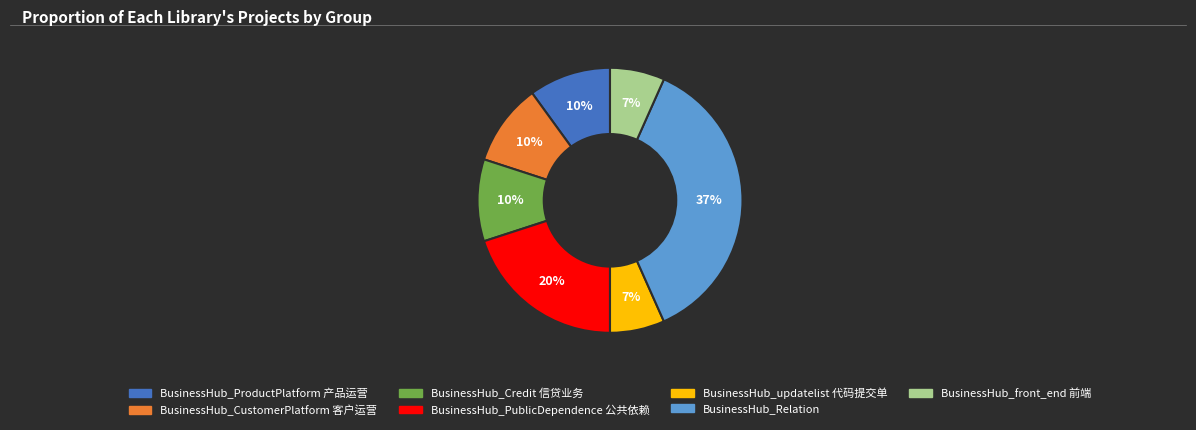

To the nearest percent, what is the average slice percentage?

14%